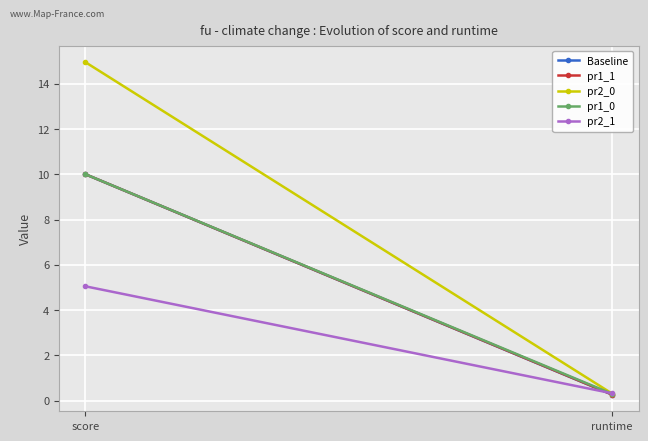

Between runtime and score, which is larger?

score